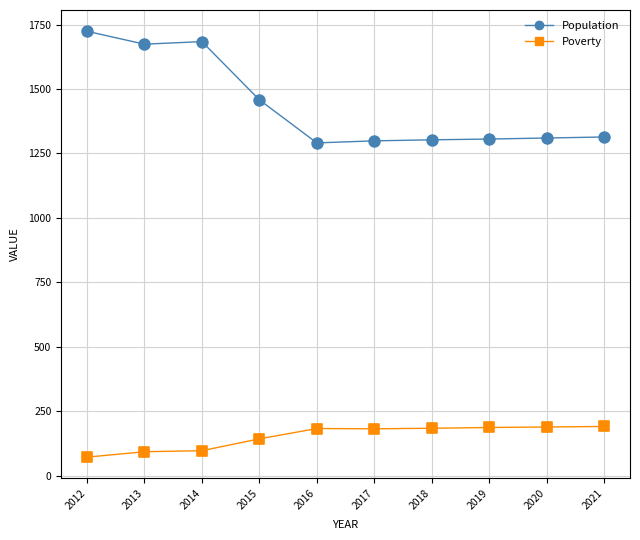

Which series has the widest spread of Y values?

Population